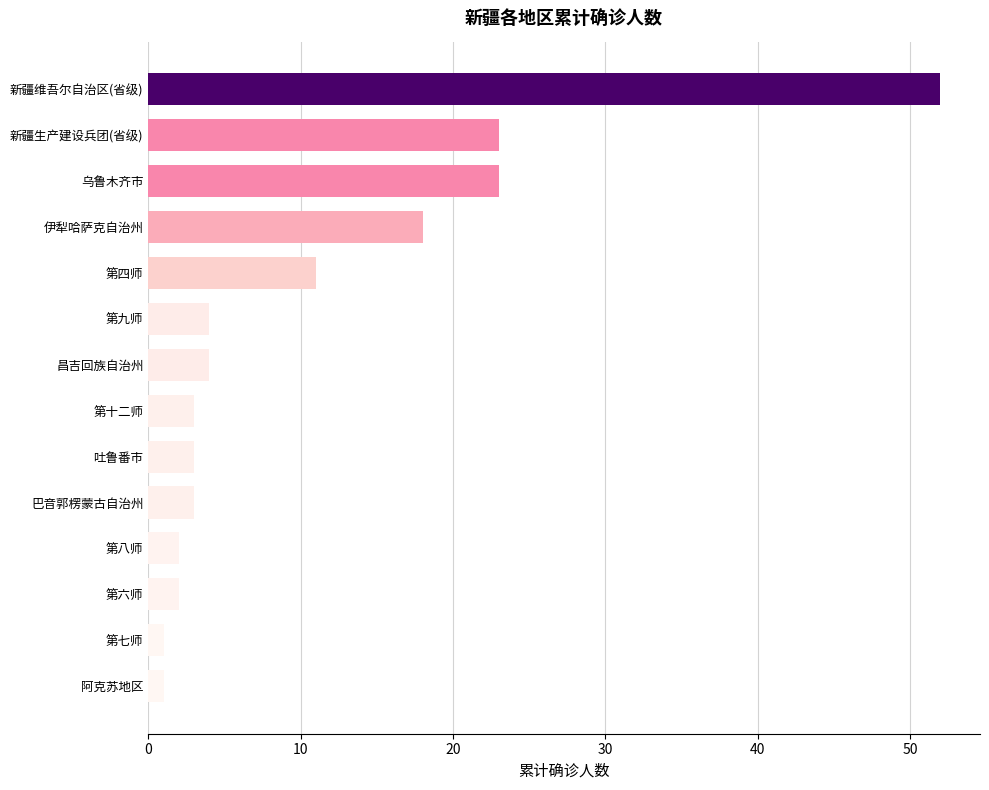

True or false: the data shows 30 at 新疆维吾尔自治区(省级).

False